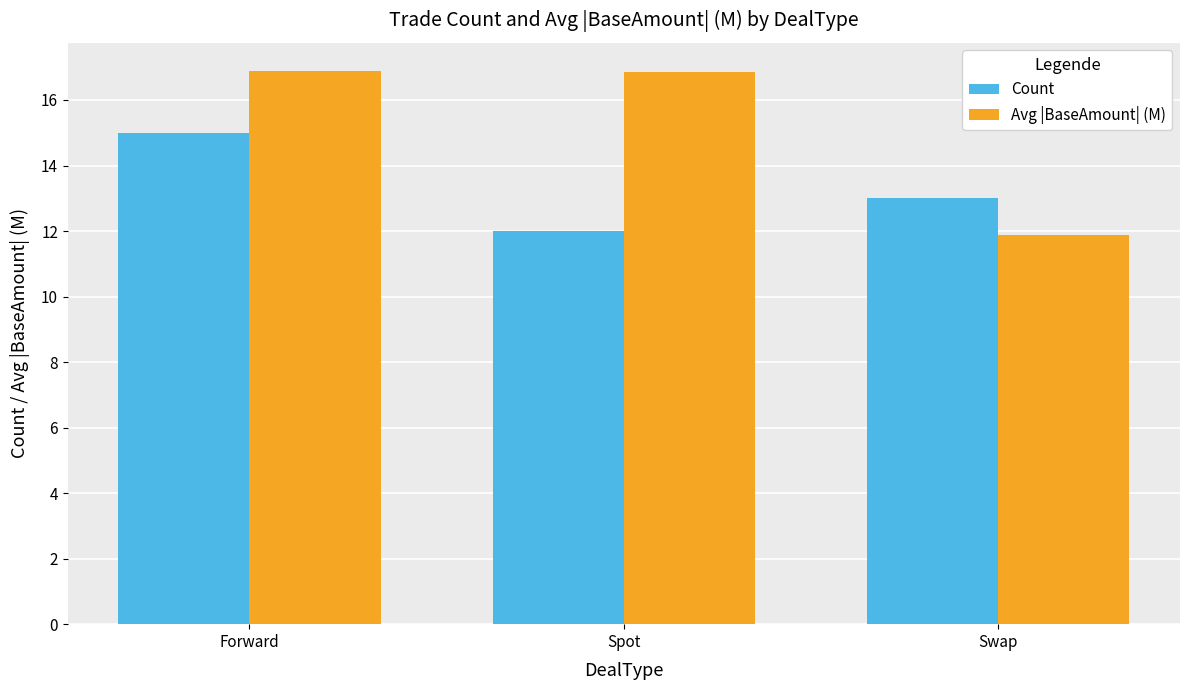

What is the greatest value displayed?

16.9